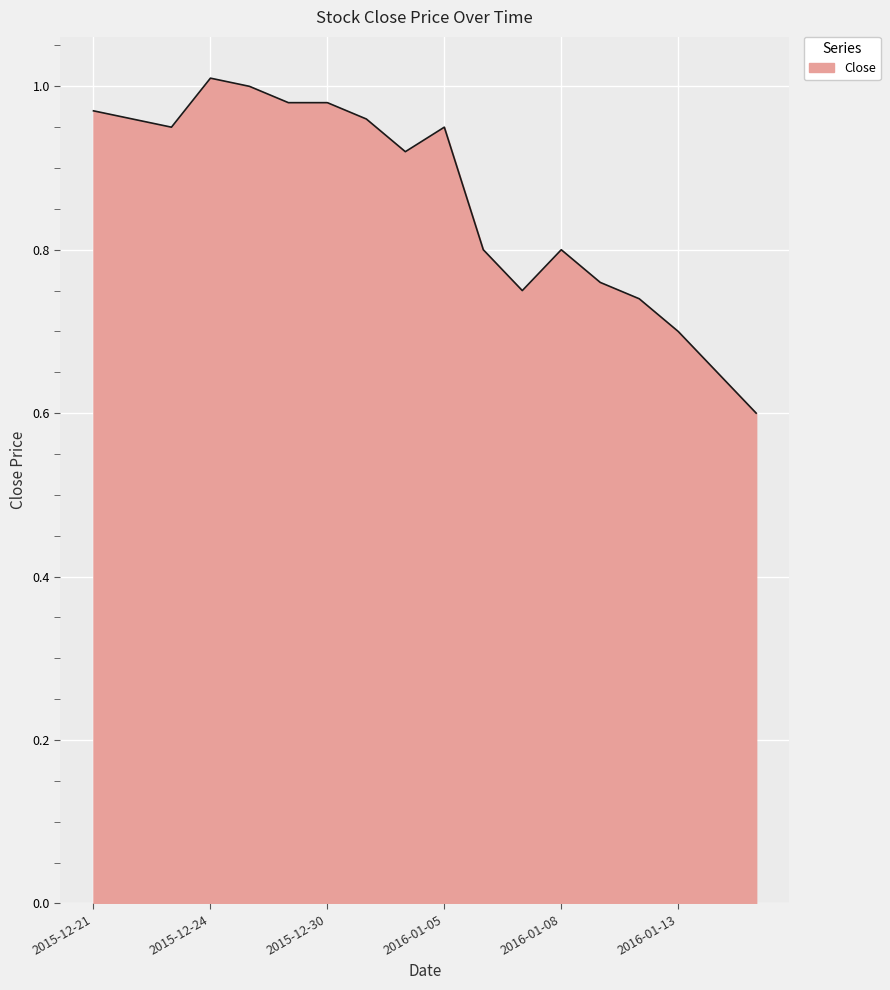

What is the smallest value displayed?

0.6